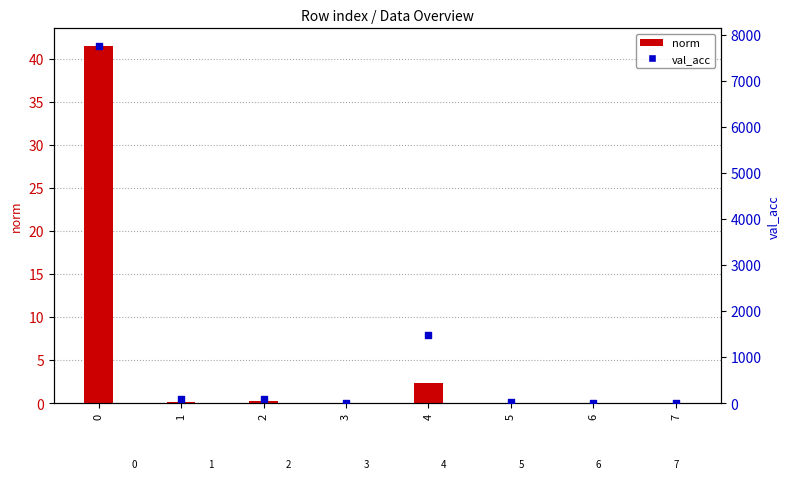

Which series contains the highest Y value?

val_acc